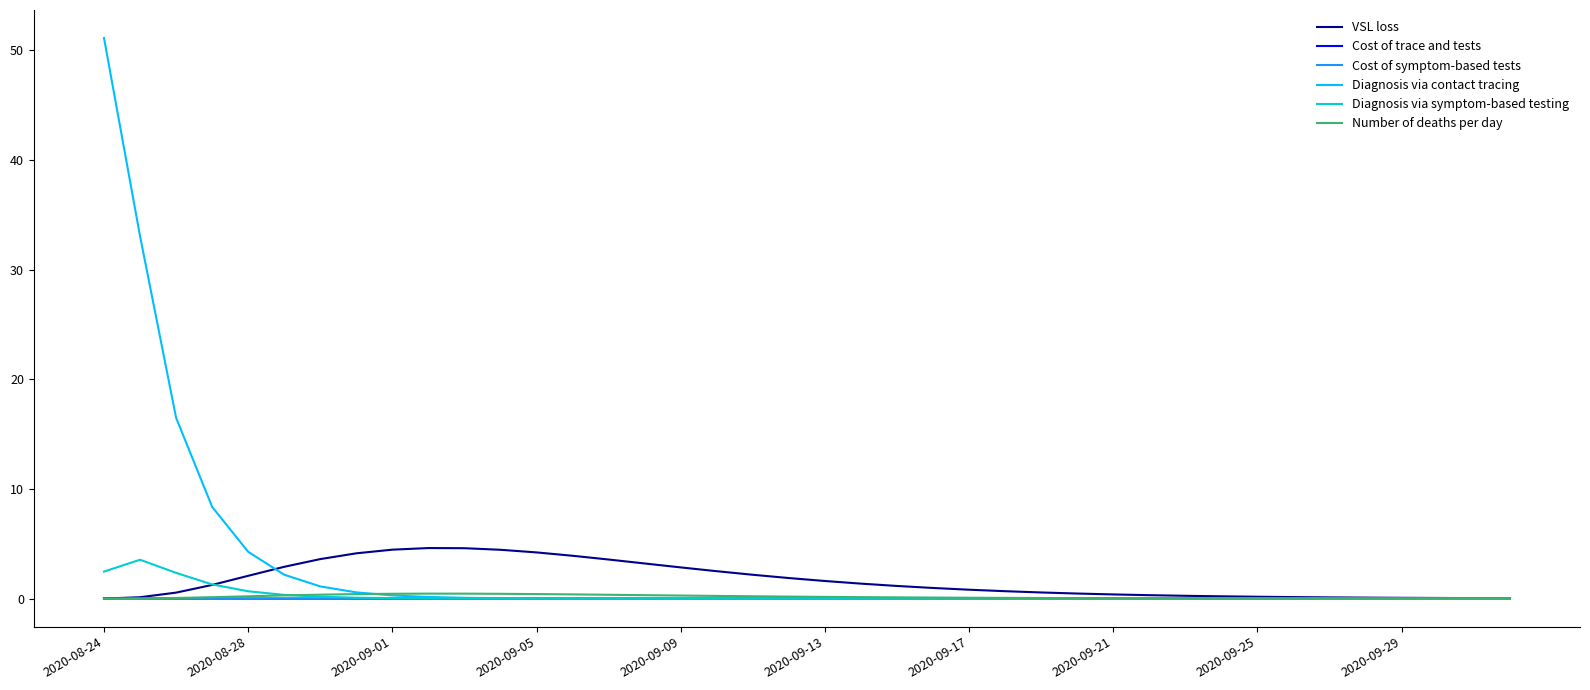

What is the maximum value shown in the chart?

51.1